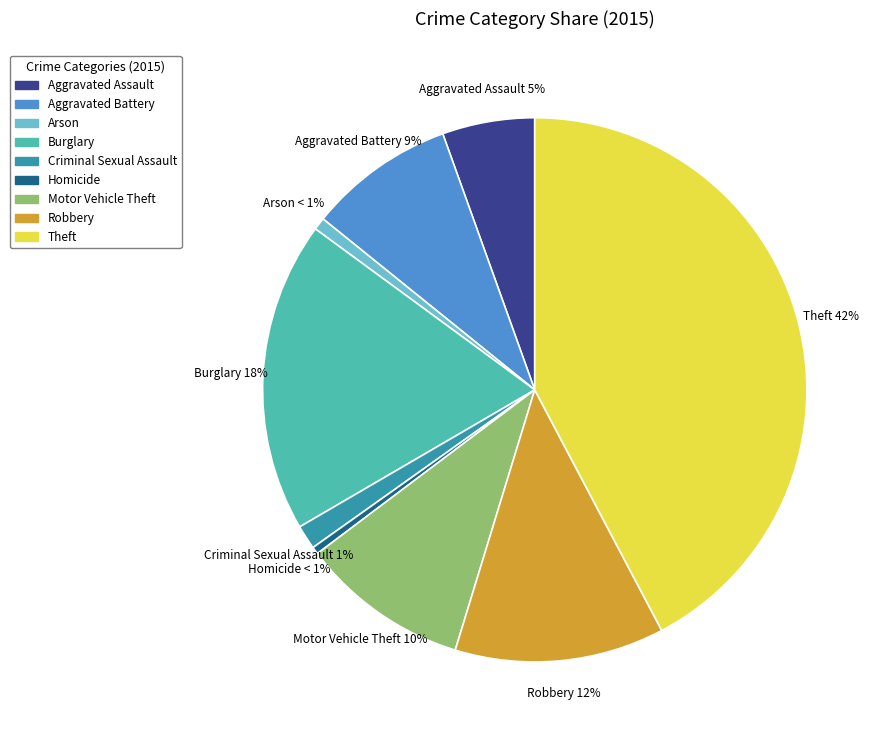

Rank the categories by value from lowest to highest.

Homicide, Arson, Criminal Sexual Assault, Aggravated Assault, Aggravated Battery, Motor Vehicle Theft, Robbery, Burglary, Theft